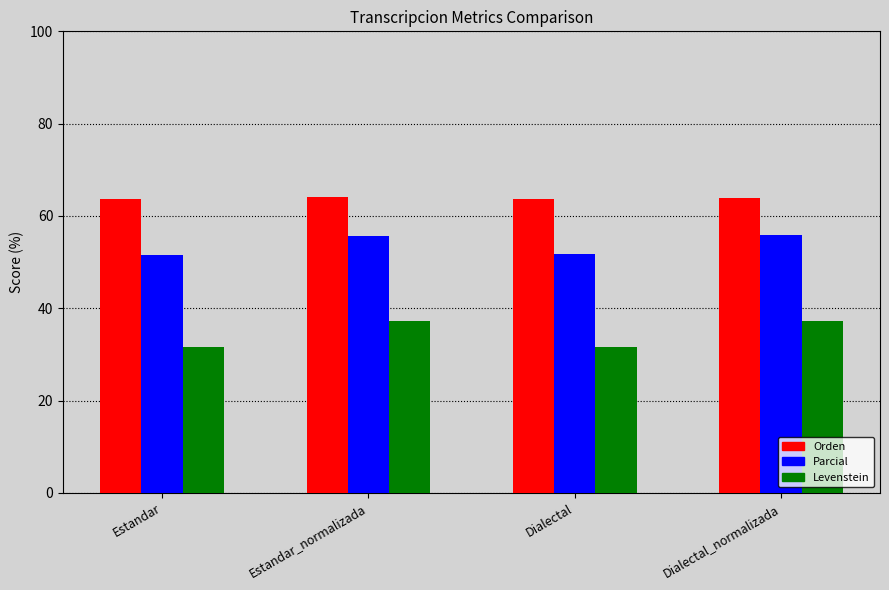

What is the maximum value for Parcial?

55.8